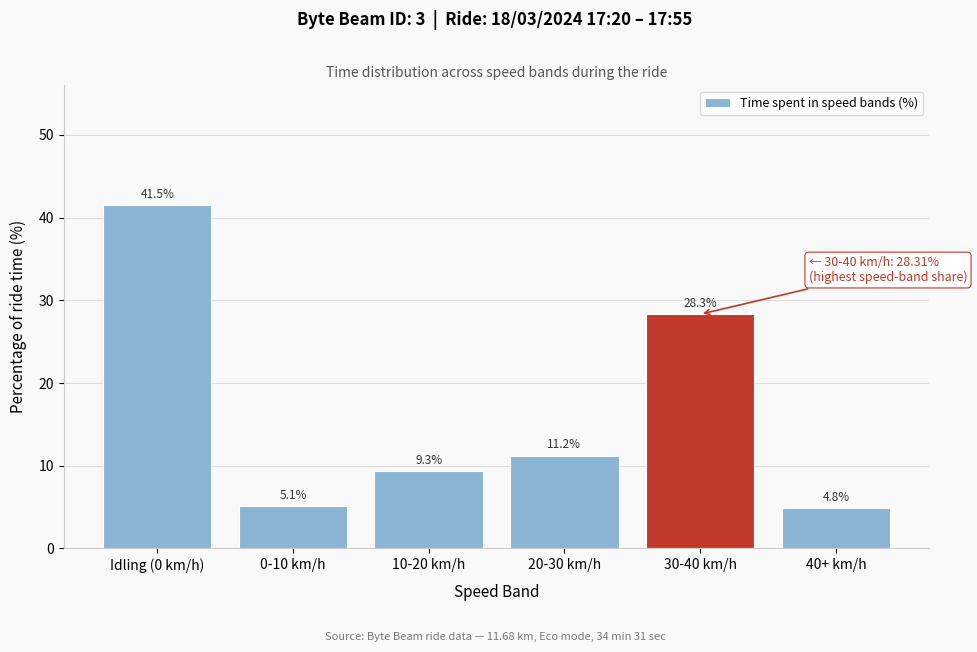

Reading left to right, what are all the values shown in this chart?

Idling (0 km/h)=41.5	0-10 km/h=5.1	10-20 km/h=9.3	20-30 km/h=11.2	30-40 km/h=28.3	40+ km/h=4.8